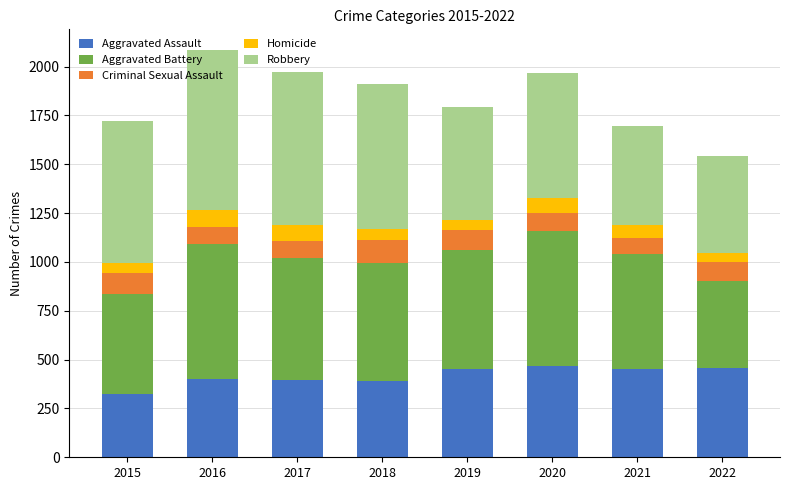

What is the lowest value of the Aggravated Assault series?

323